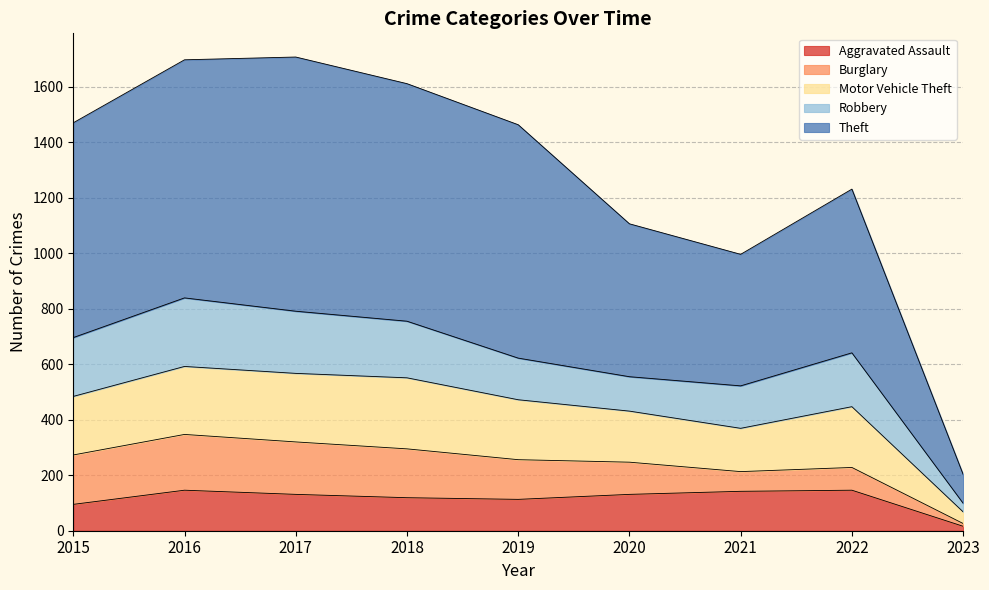

Which series has the largest total across all categories?

Theft